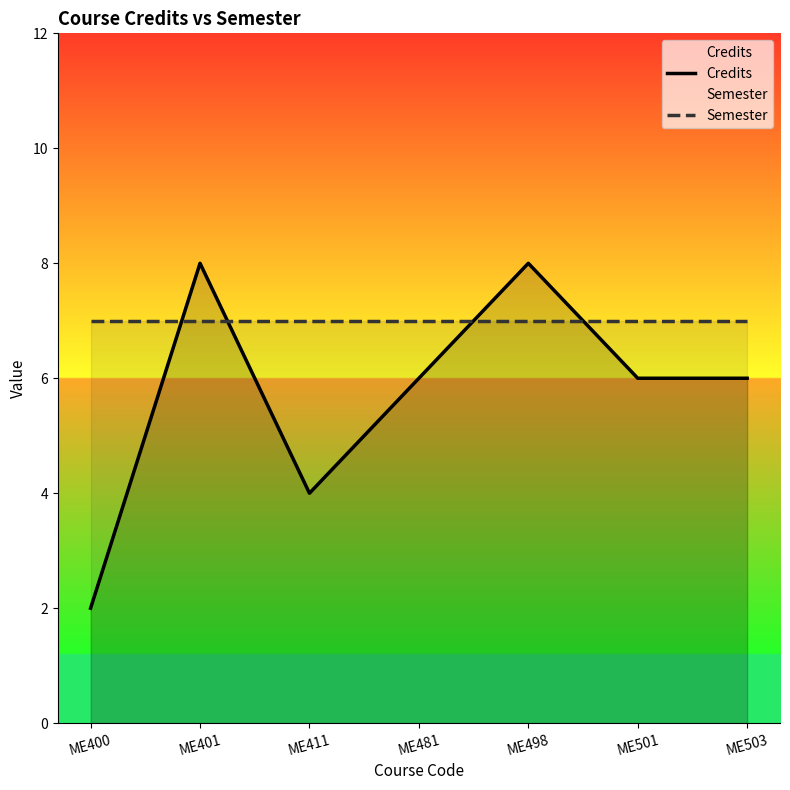

Reading left to right, what are all the values shown in this chart?

Credits: 2	8	4	6	8	6	6
Semester: 7	7	7	7	7	7	7